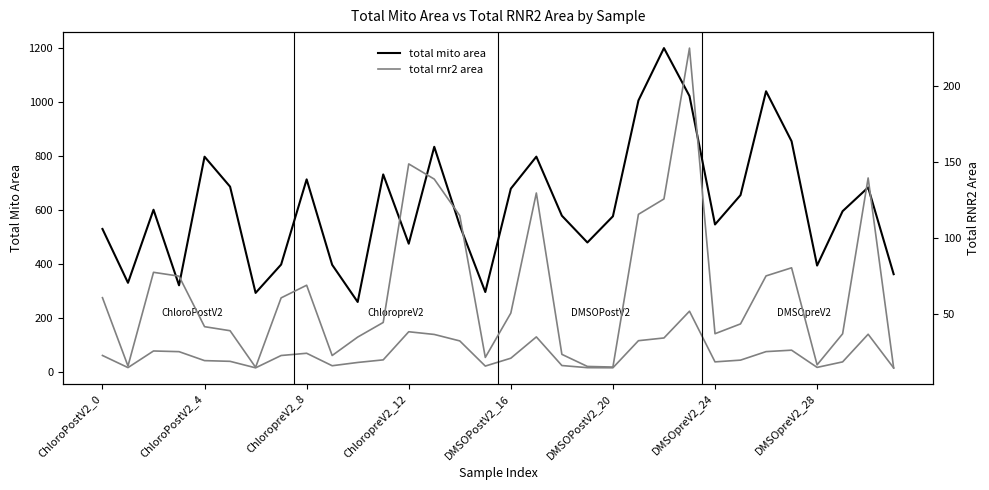

What is the difference between the total rnr2 area values at 17 and 13?

9.1